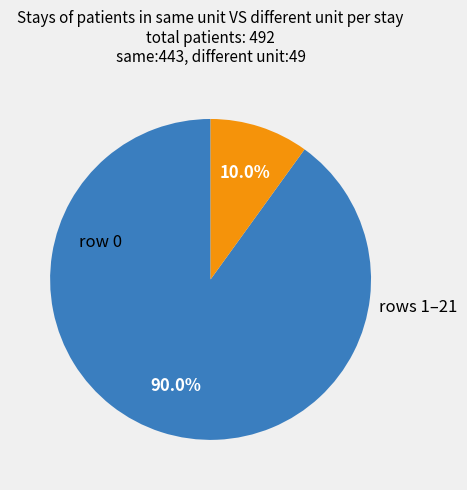

Does any single category account for the majority?

Yes